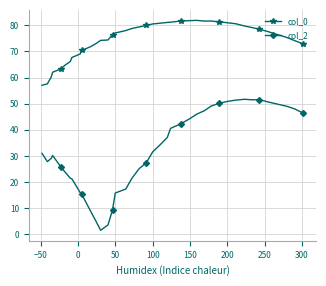

Rank the series by their maximum value, from lowest to highest.

col_2, col_0